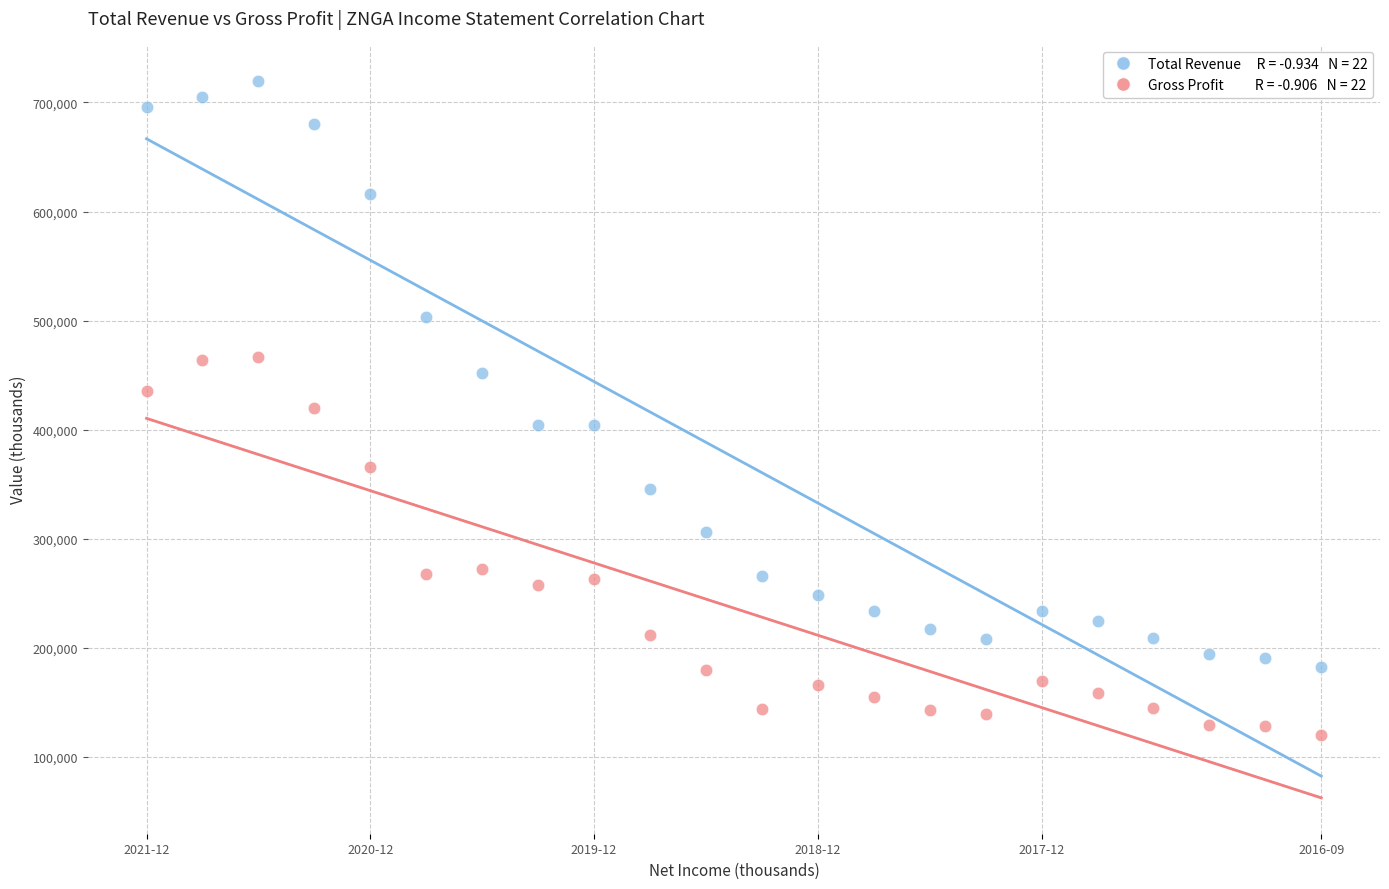

Across all data points, what is the range of Y values (max minus min)?

600300